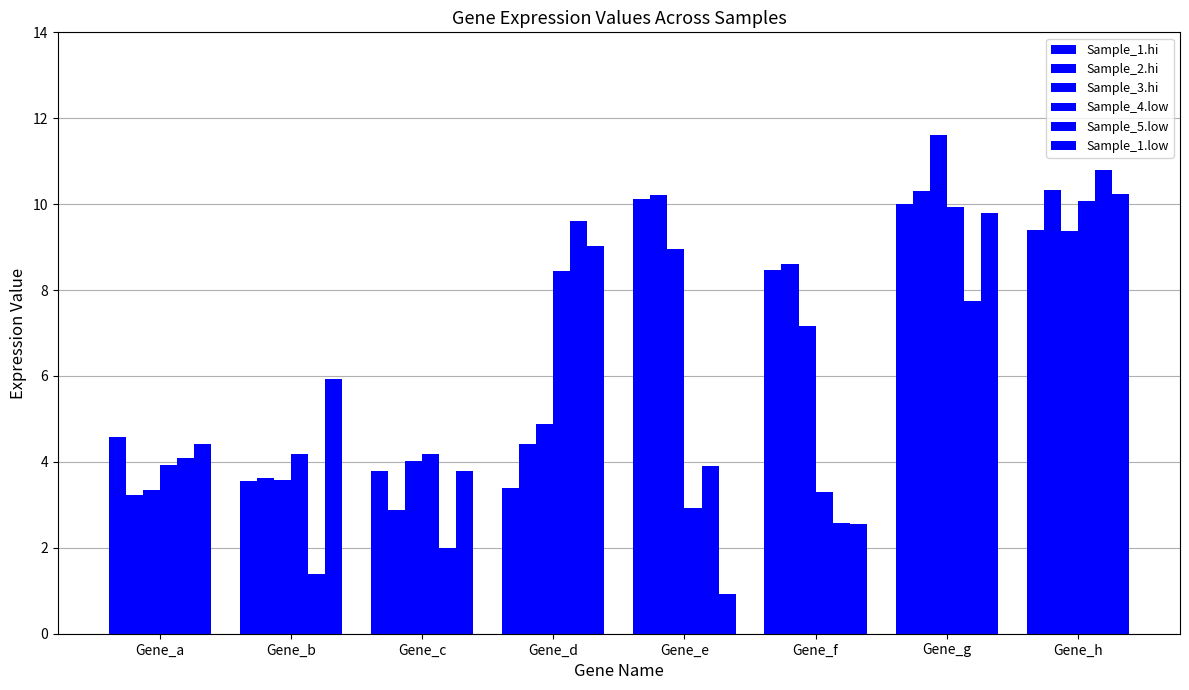

How many data points does each series have?

8